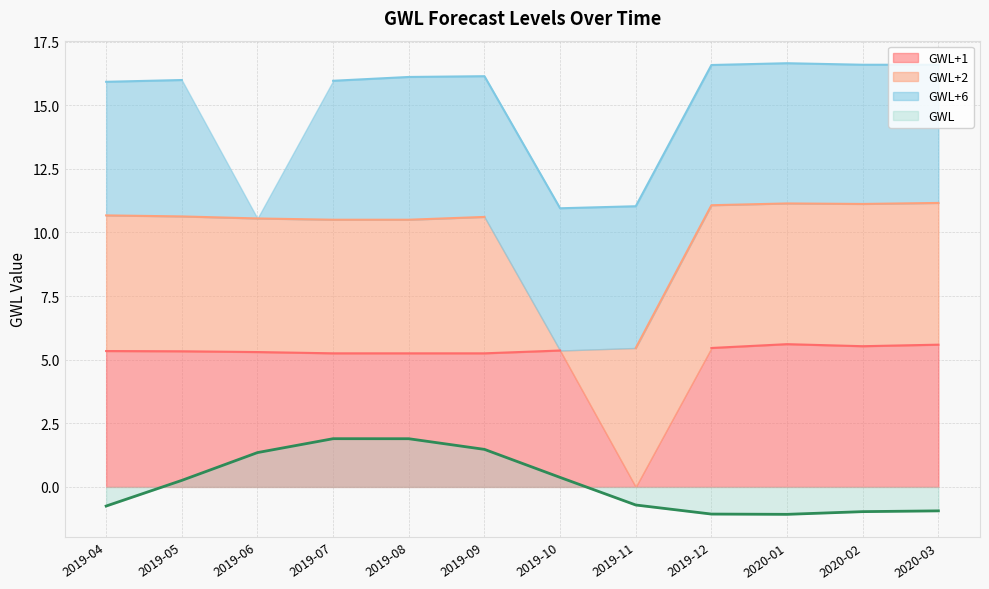

At which label does GWL first exceed 0?

2019-05